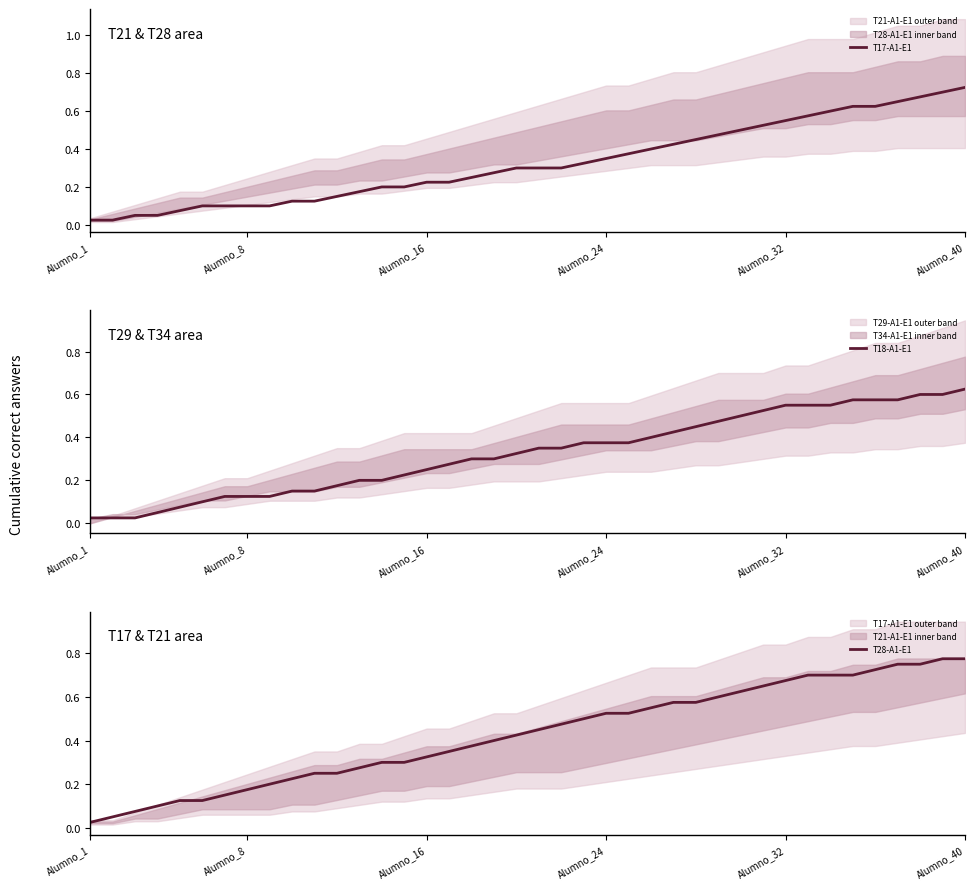

Is it true that T18-A1-E1 equals 0.2 at Alumno_8?

False